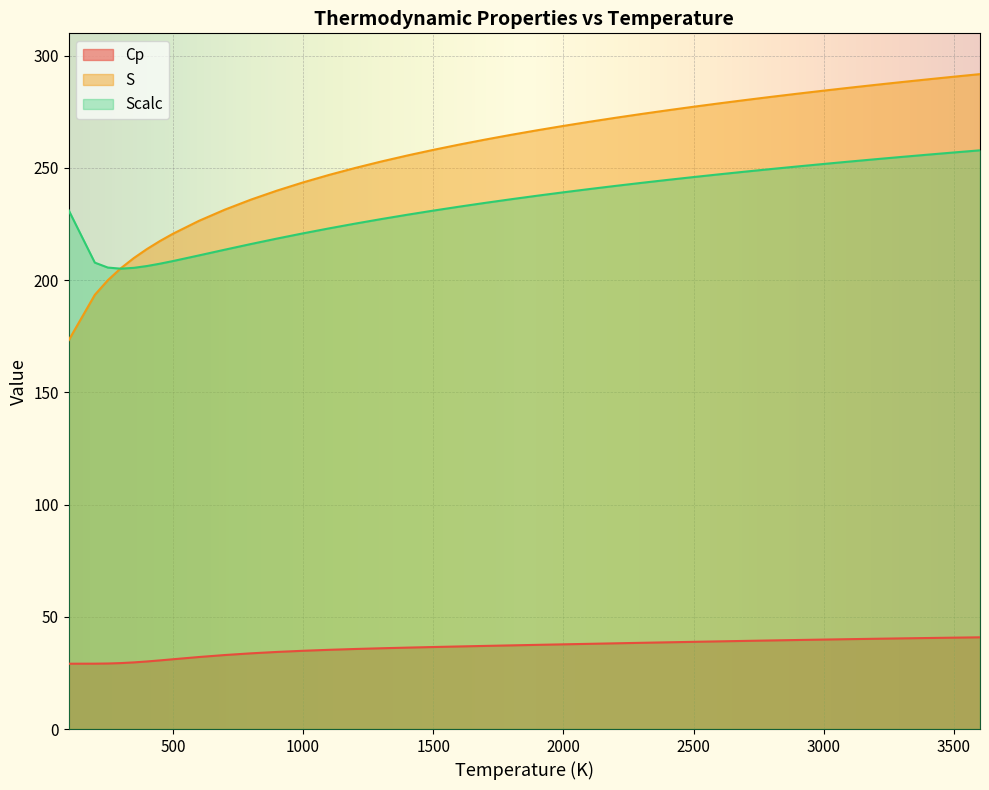

The Scalc series shows 255.9 at 3400. True or false?

True